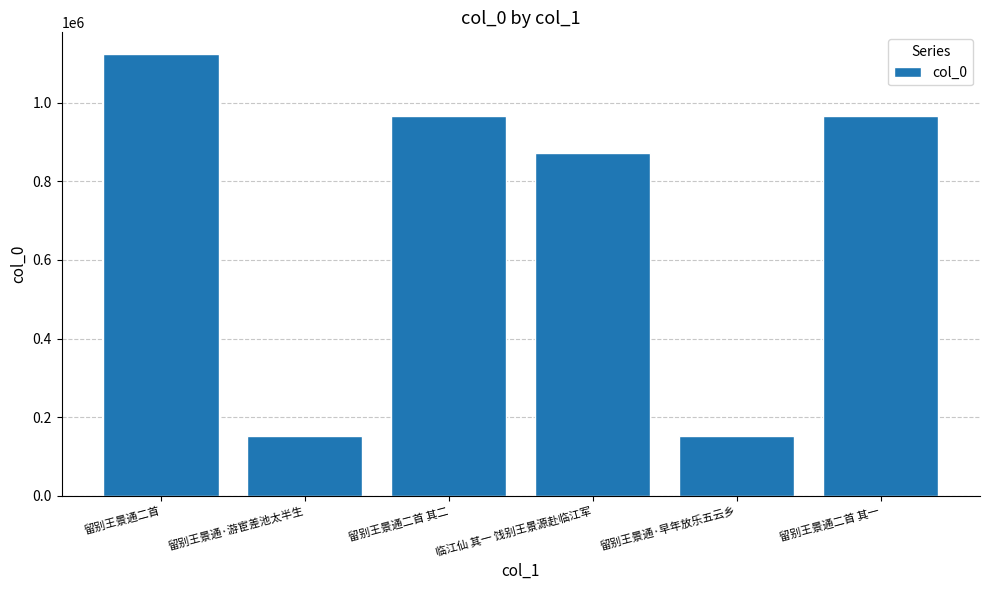

Count the number of data series in this chart.

1